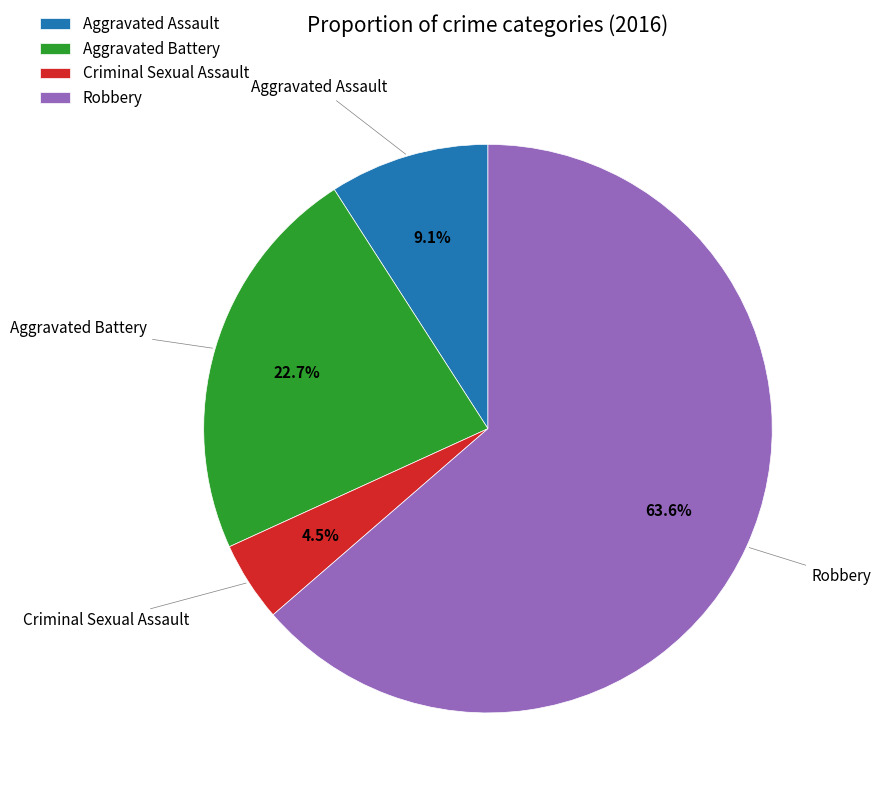

Which category has the smallest portion of the pie?

Criminal Sexual Assault